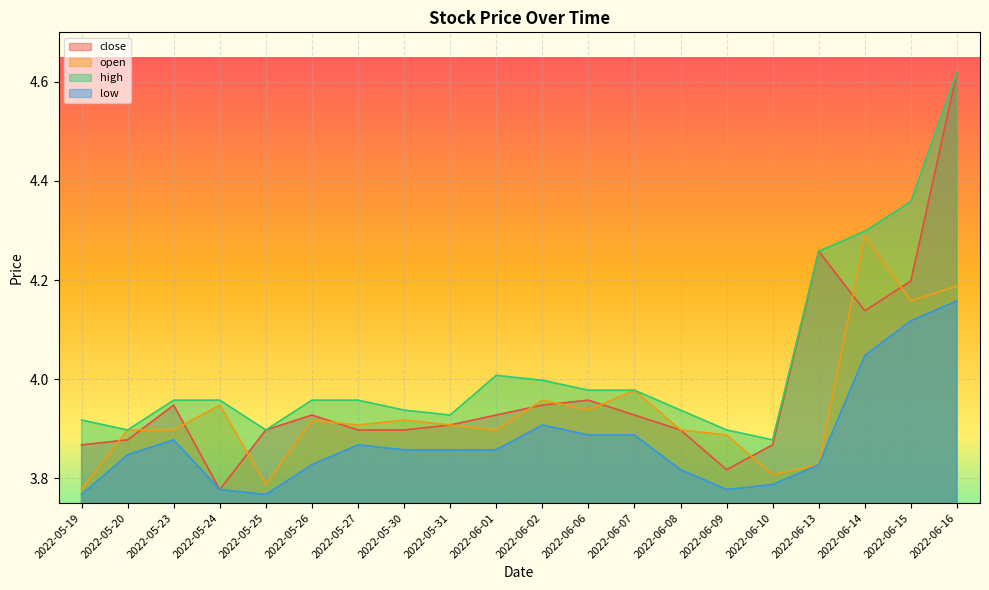

True or false: close and low intersect in this chart.

False